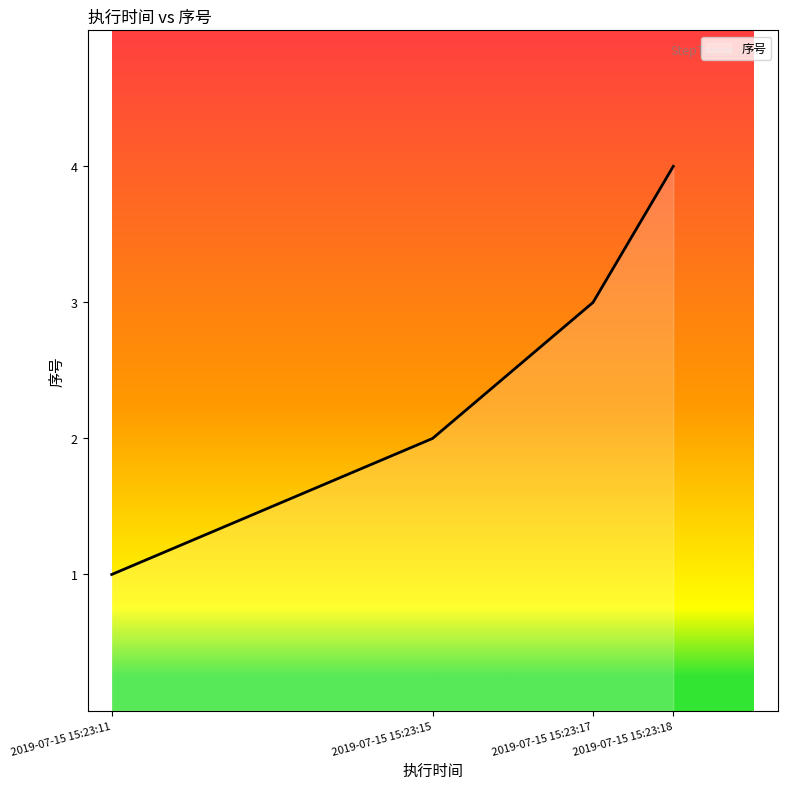

List the labels in order of value, smallest first.

2019-07-15 15:23:11, 2019-07-15 15:23:15, 2019-07-15 15:23:17, 2019-07-15 15:23:18